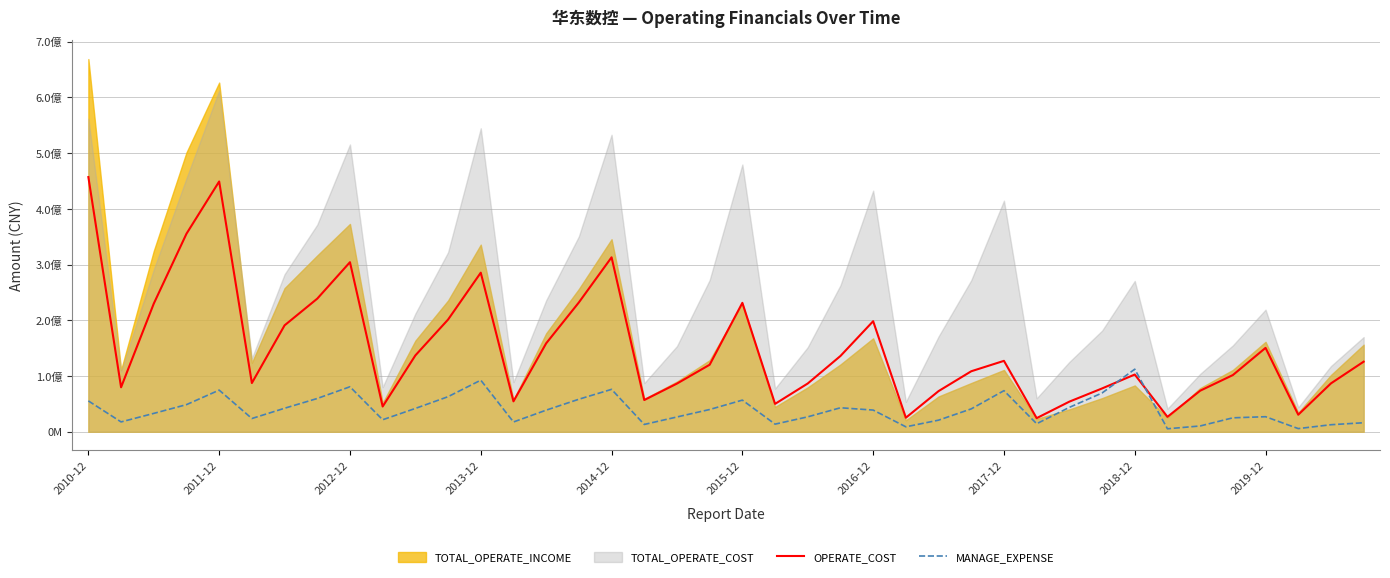

Is the value of OPERATE_COST at 2019-12 greater than the value of MANAGE_EXPENSE at 29?

Yes